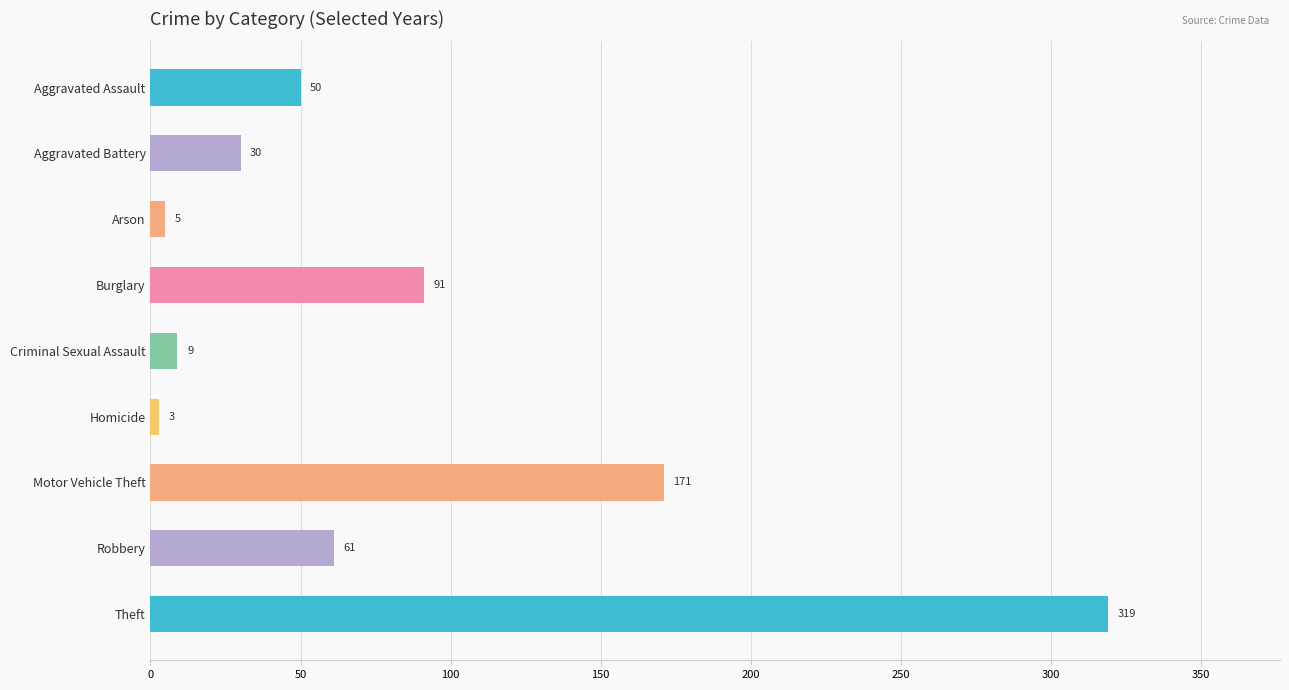

Are the bars horizontal?

Yes